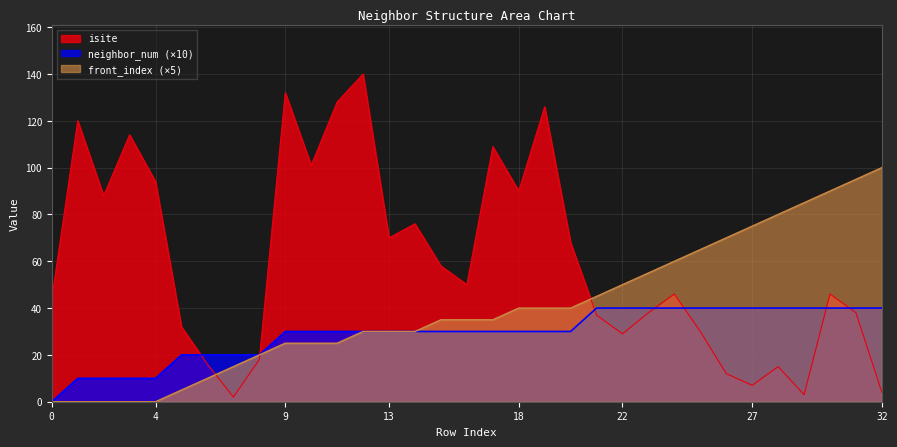

At how many categories does at least one series exceed 103?

7